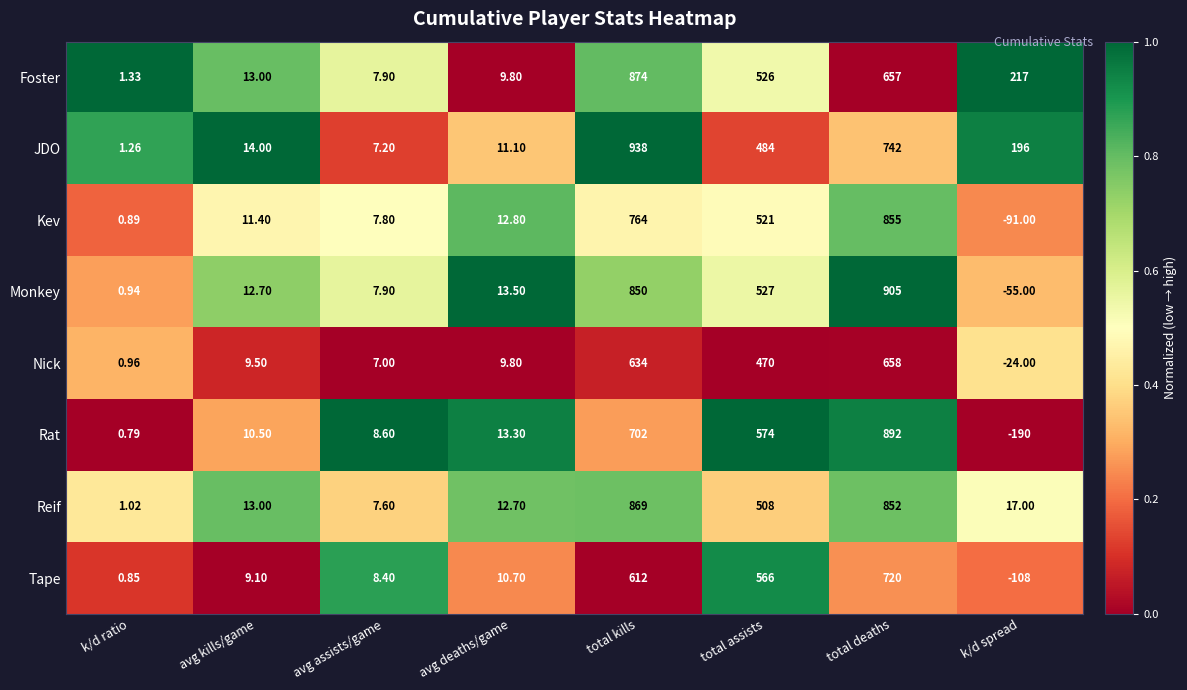

Which category has the highest value in the JDO series?

total kills